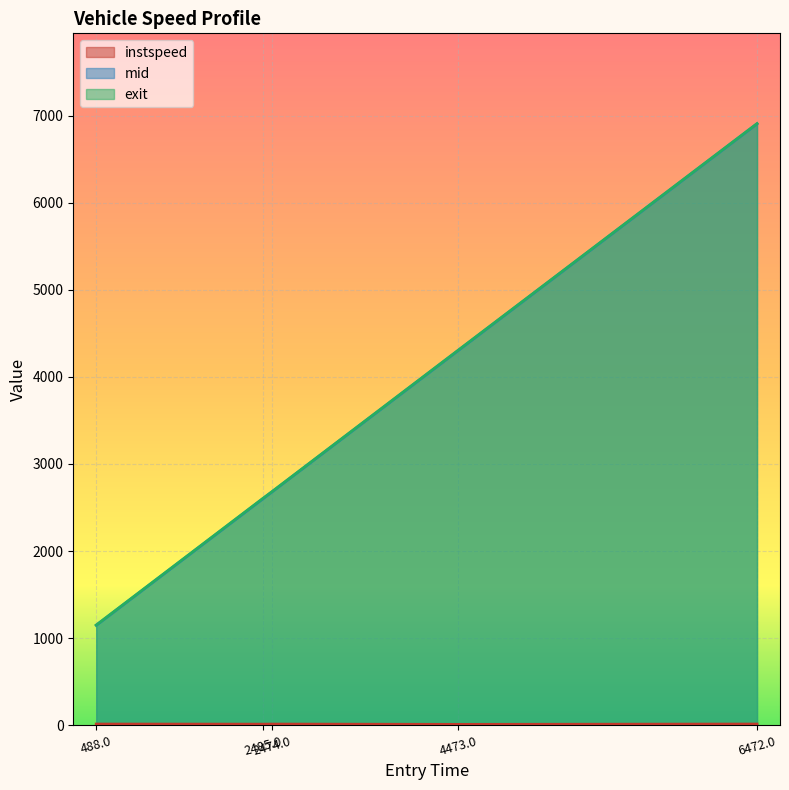

What is the value of the exit point at the 4th from the left?

4305.7